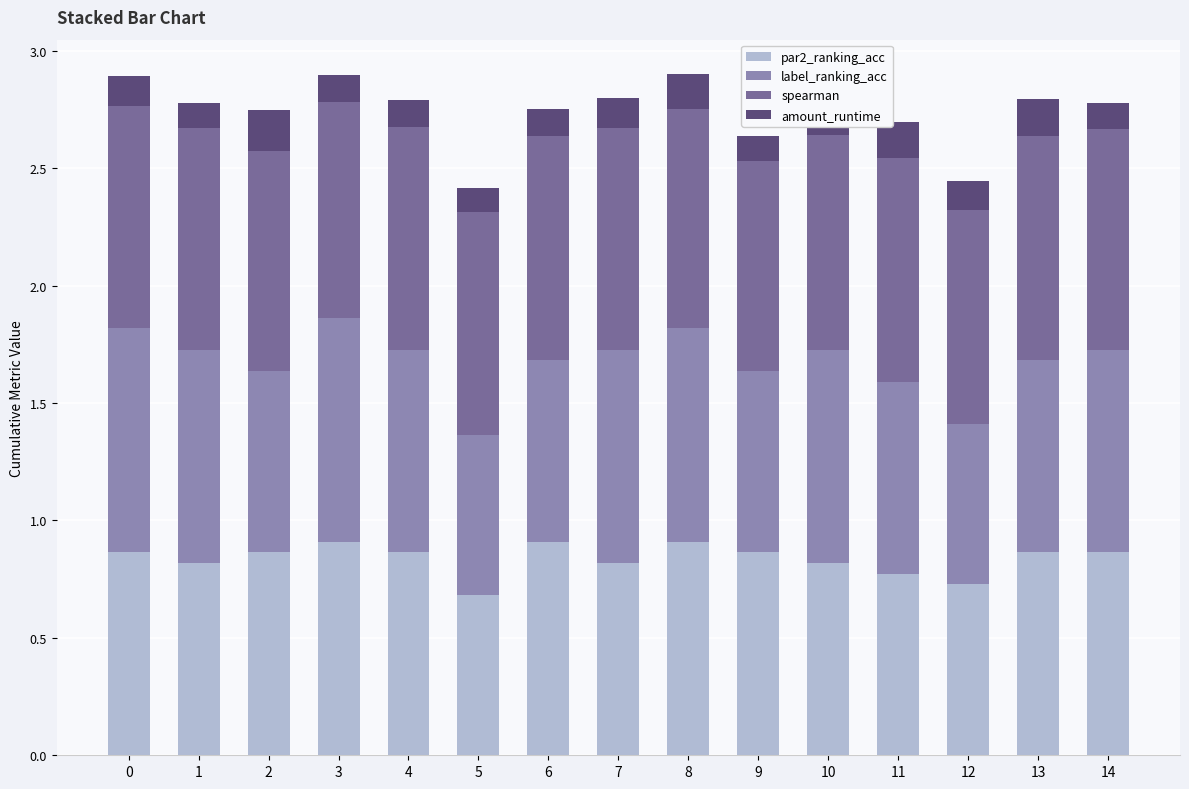

What is the average value of the par2_ranking_acc series?

0.8